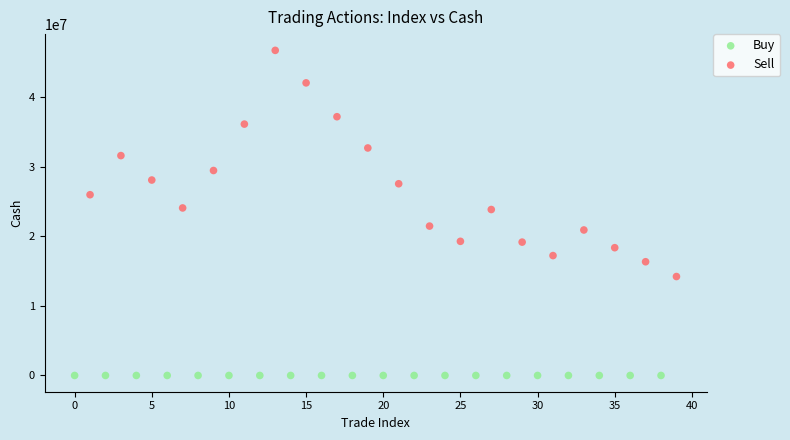

Which series contains the highest Y value?

Sell